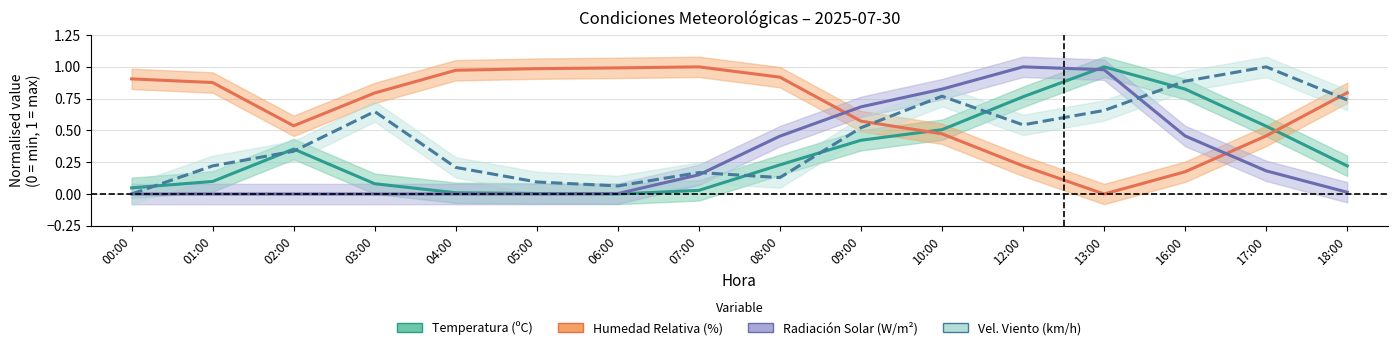

How many series are shown in this chart?

4